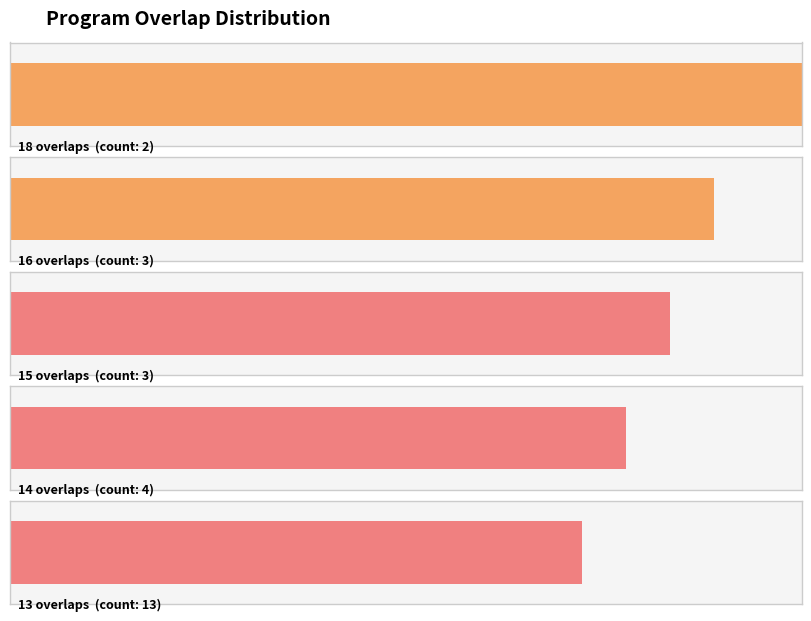

How many series are shown in this chart?

2